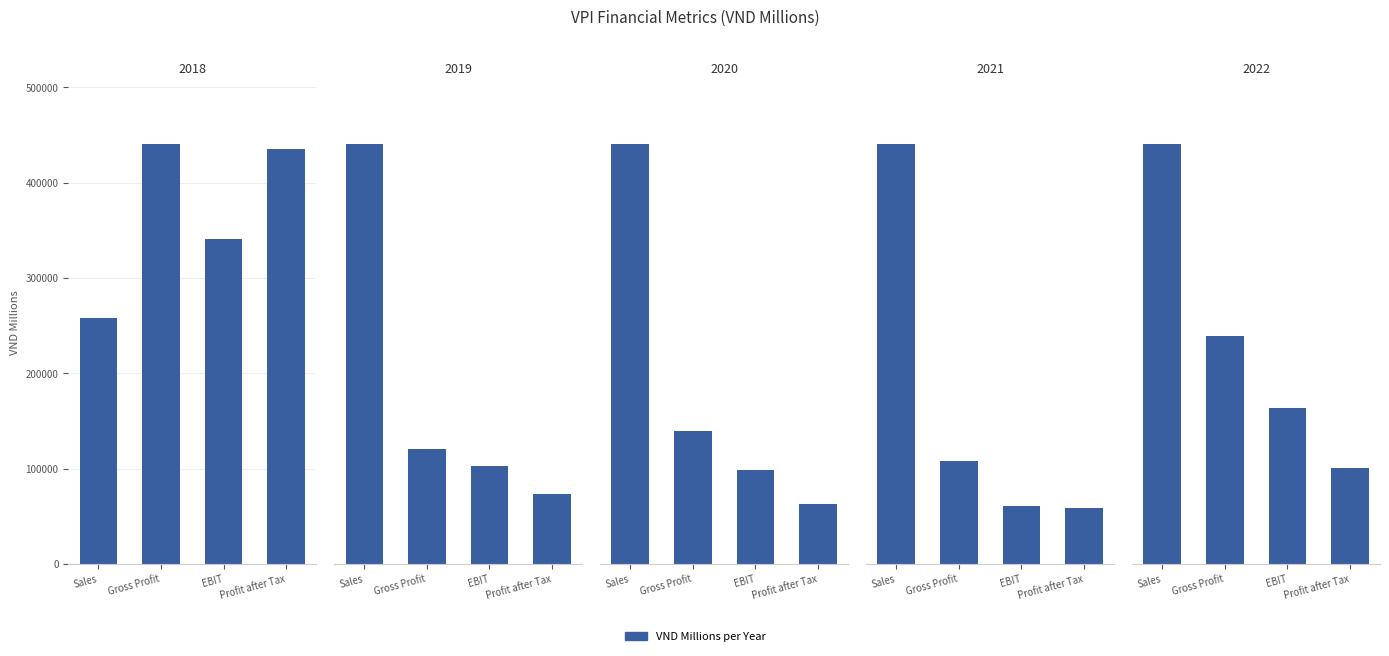

Reading left to right, list all the values displayed in this chart.

2018: Sales=258265	Gross Profit=440661	EBIT=340932	Profit after Tax=435321
2019: Sales=3057265	Gross Profit=833159	EBIT=710739	Profit after Tax=510885
2020: Sales=2164999	Gross Profit=683310	EBIT=482580	Profit after Tax=306804
2021: Sales=2610596	Gross Profit=641917	EBIT=356720	Profit after Tax=344150
2022: Sales=2152086	Gross Profit=1166967	EBIT=800548	Profit after Tax=492350